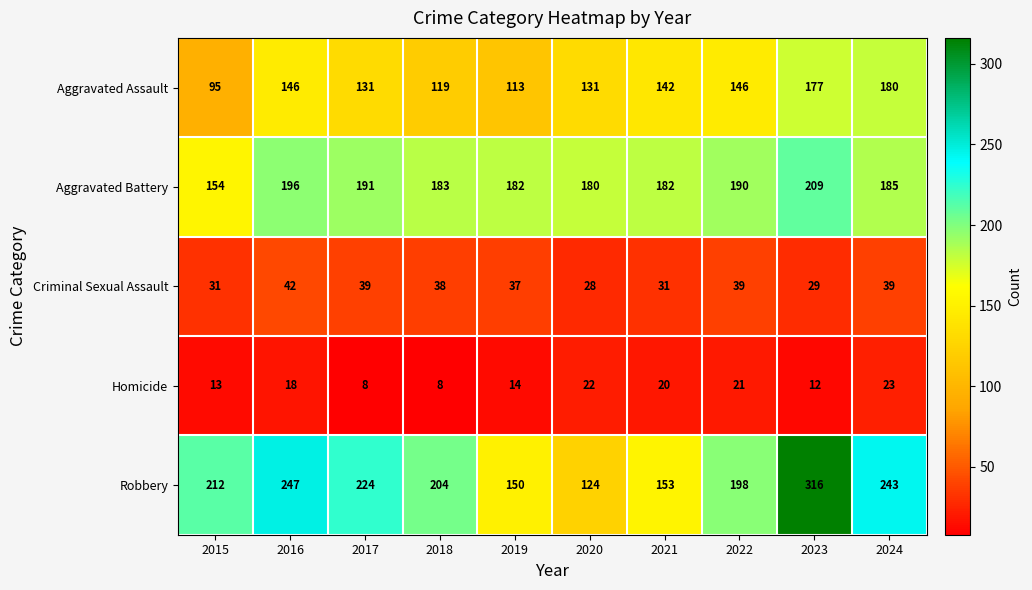

At which category is the sum across all series the highest?

2023